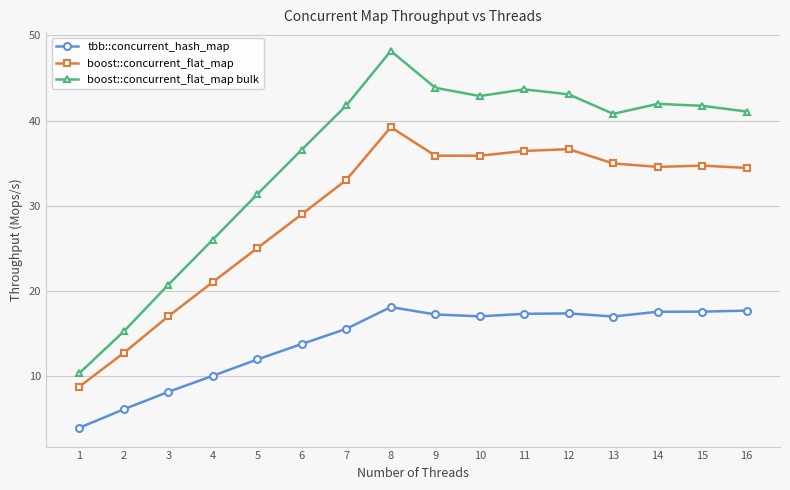

True or false: boost::concurrent_flat_map bulk and boost::concurrent_flat_map cross at least once.

False